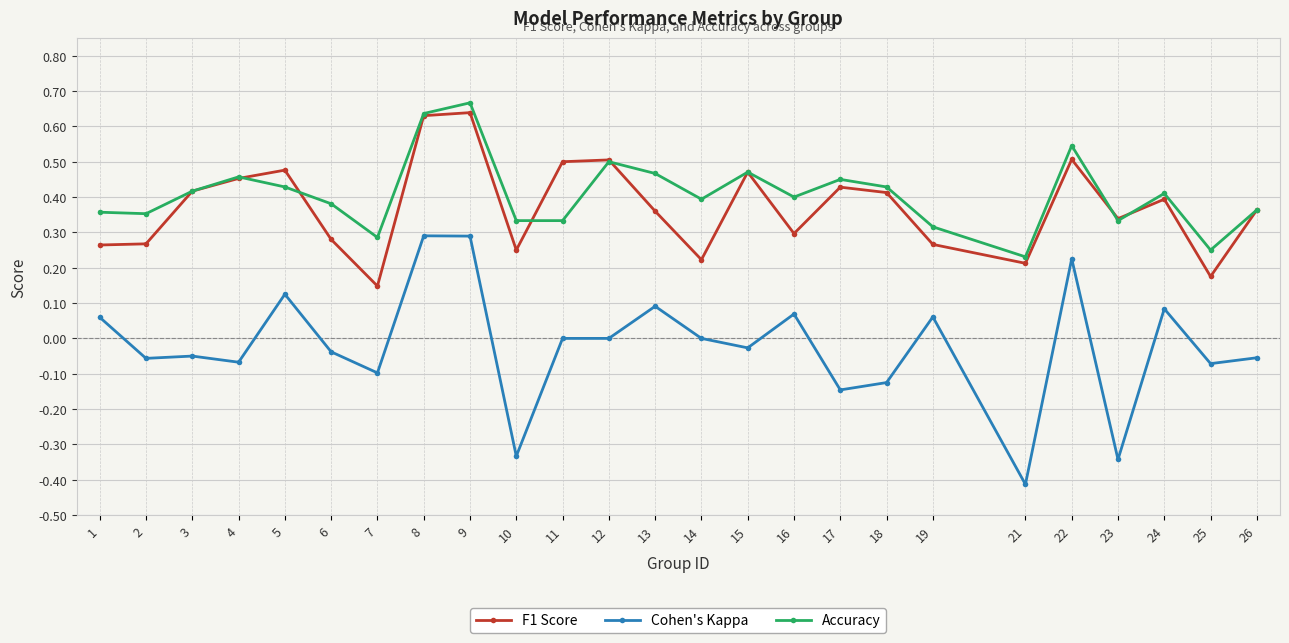

What is the sum of the F1 Score values at 15 and 4?

0.9